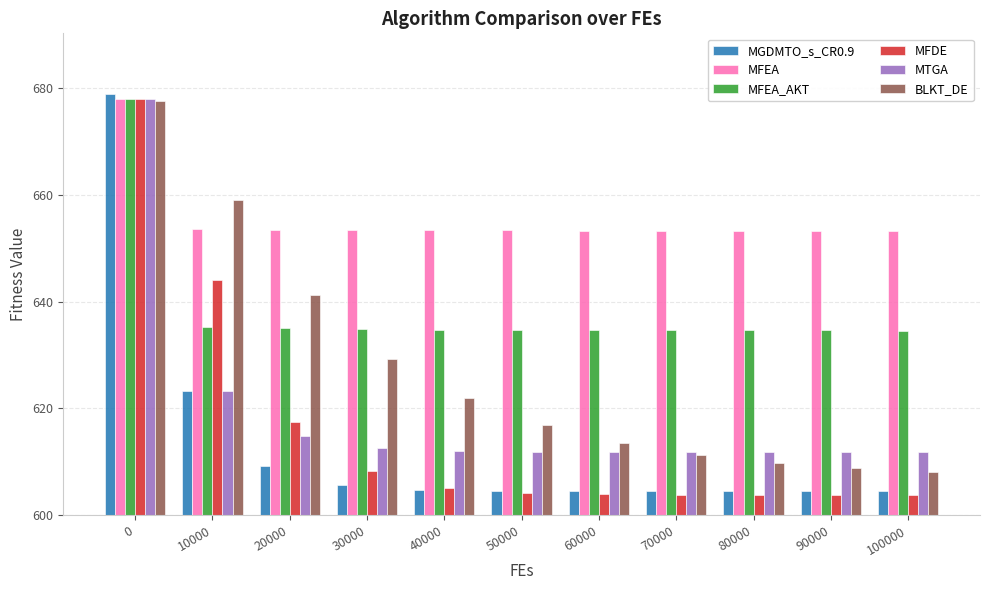

At how many categories does at least one series exceed 662?

1